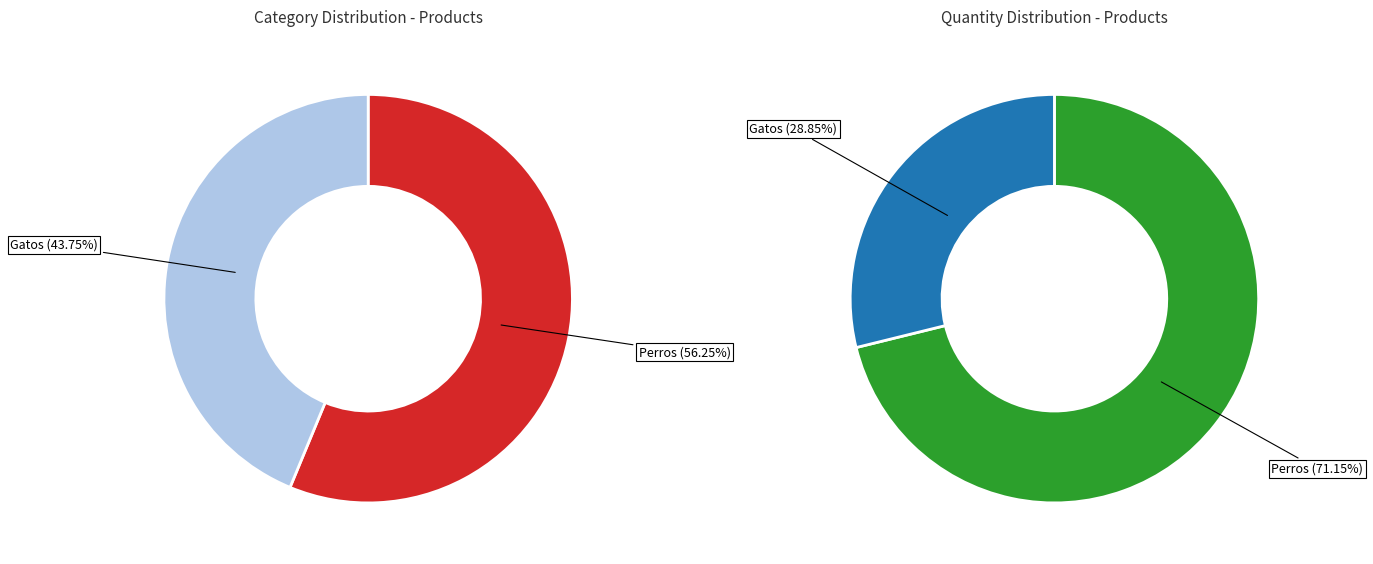

The Perros slice represents 49% of the pie. True or false?

False